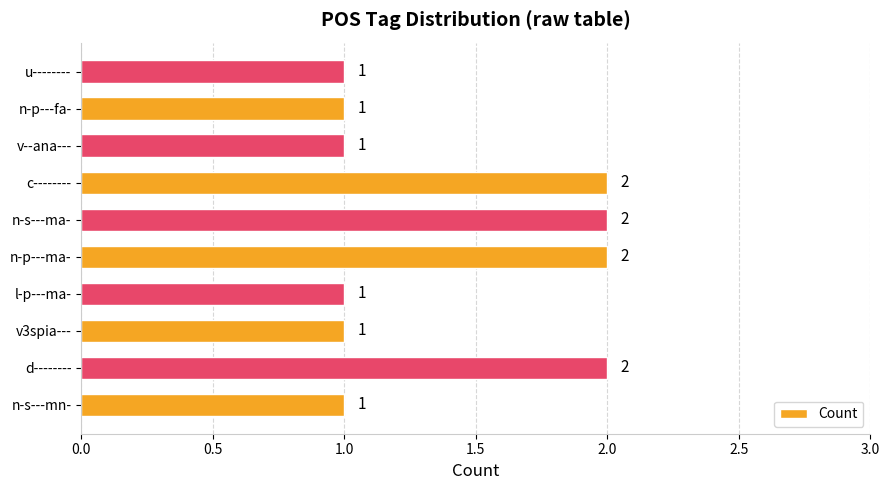

What is the ratio of the value at n-s---ma- to the value at n-p---ma-?

1.0